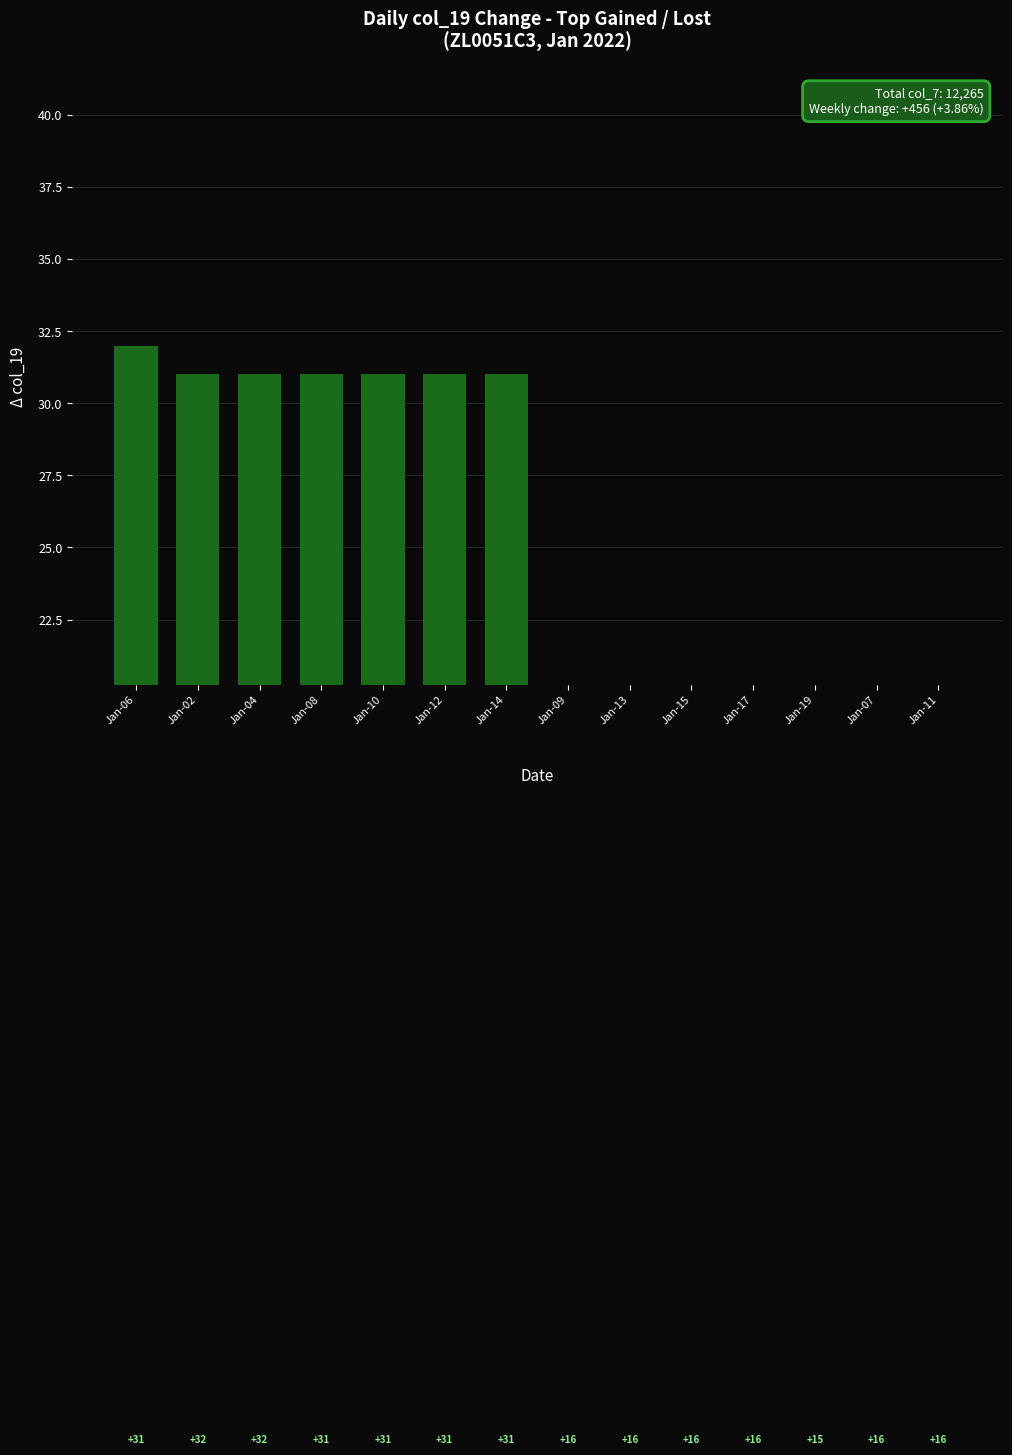

What is the minimum value shown in the chart?

15